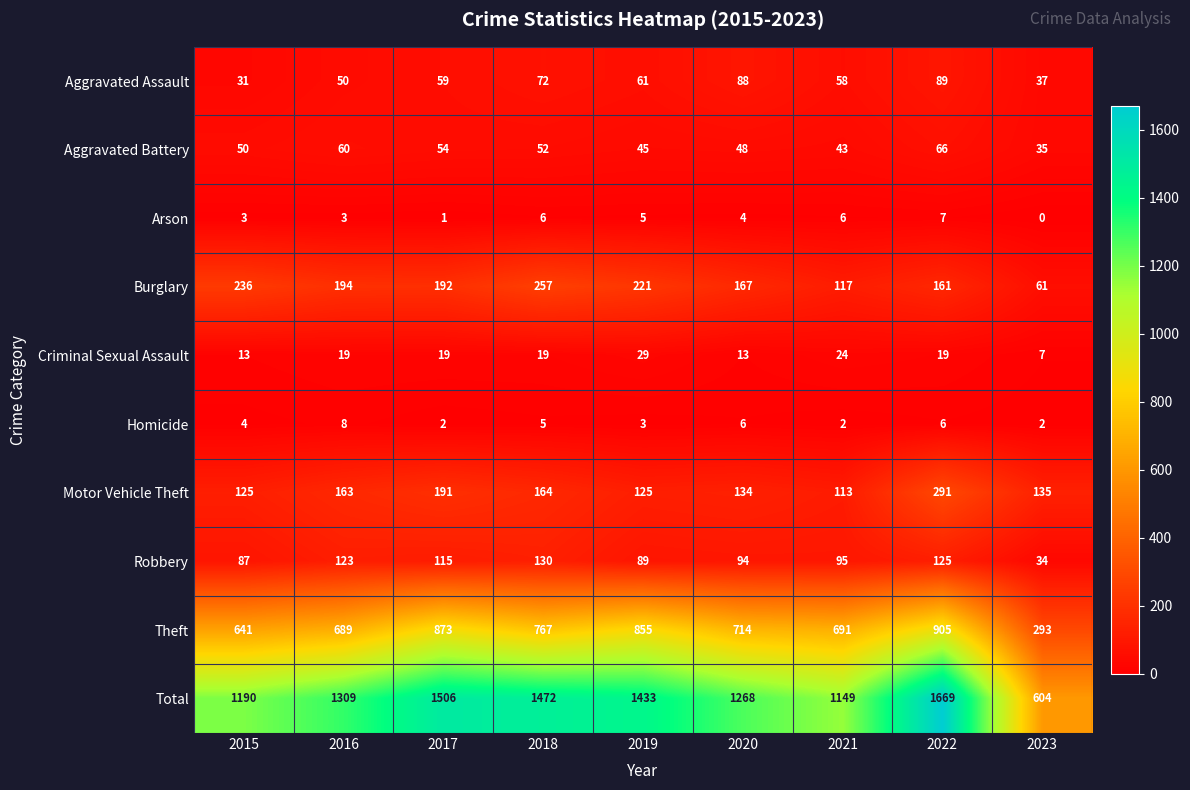

At which category does the chart reach its peak across all series?

2022